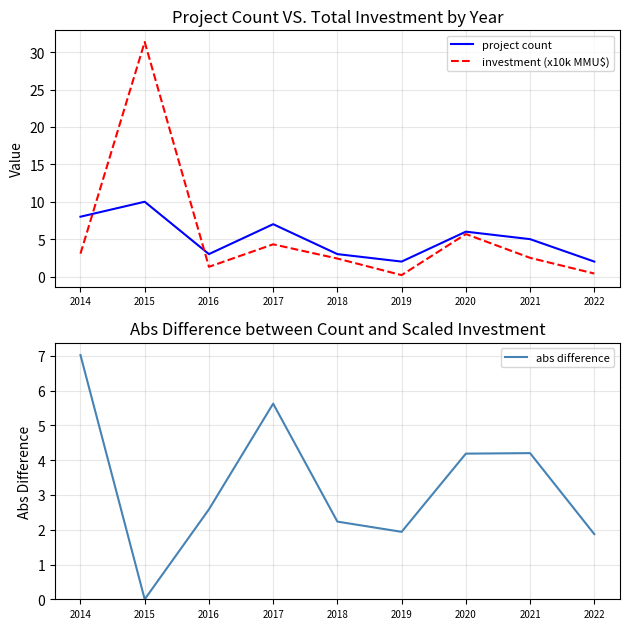

Reading right to left, list all the values displayed in this chart.

project count: 2022=2.0	2021=5.0	2020=6.0	2019=2.0	2018=3.0	2017=7.0	2016=3.0	2015=10.0	2014=8.0
investment (x10k MMU$): 2022=0.4	2021=2.5	2020=5.7	2019=0.2	2018=2.4	2017=4.3	2016=1.3	2015=31.4	2014=3.1
abs difference: 2022=1.9	2021=4.2	2020=4.2	2019=1.9	2018=2.2	2017=5.6	2016=2.6	2015=0.0	2014=7.0